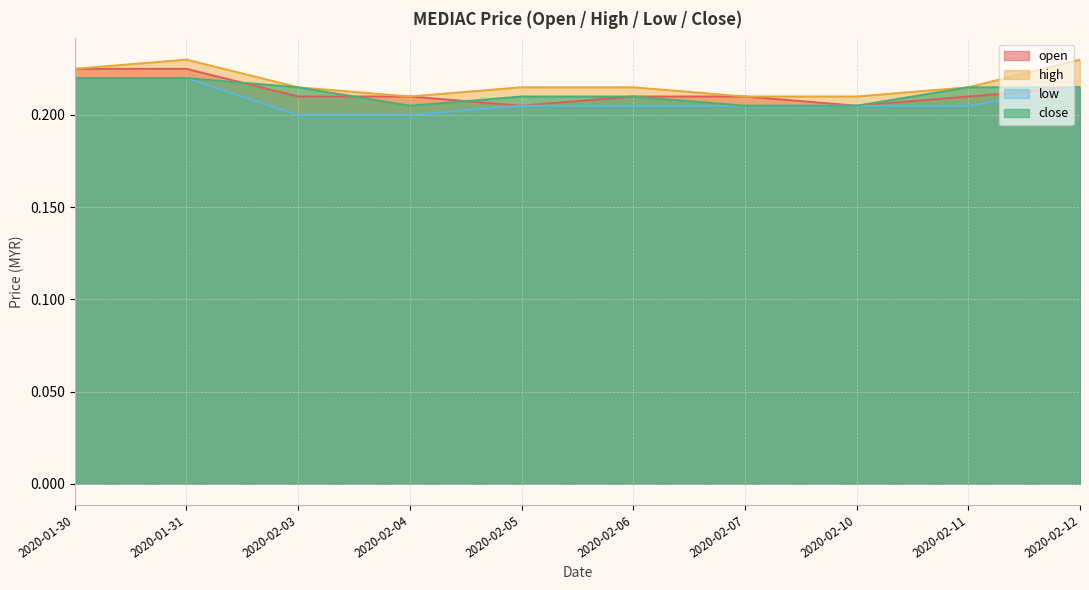

Does the chart have visible grid lines?

Yes